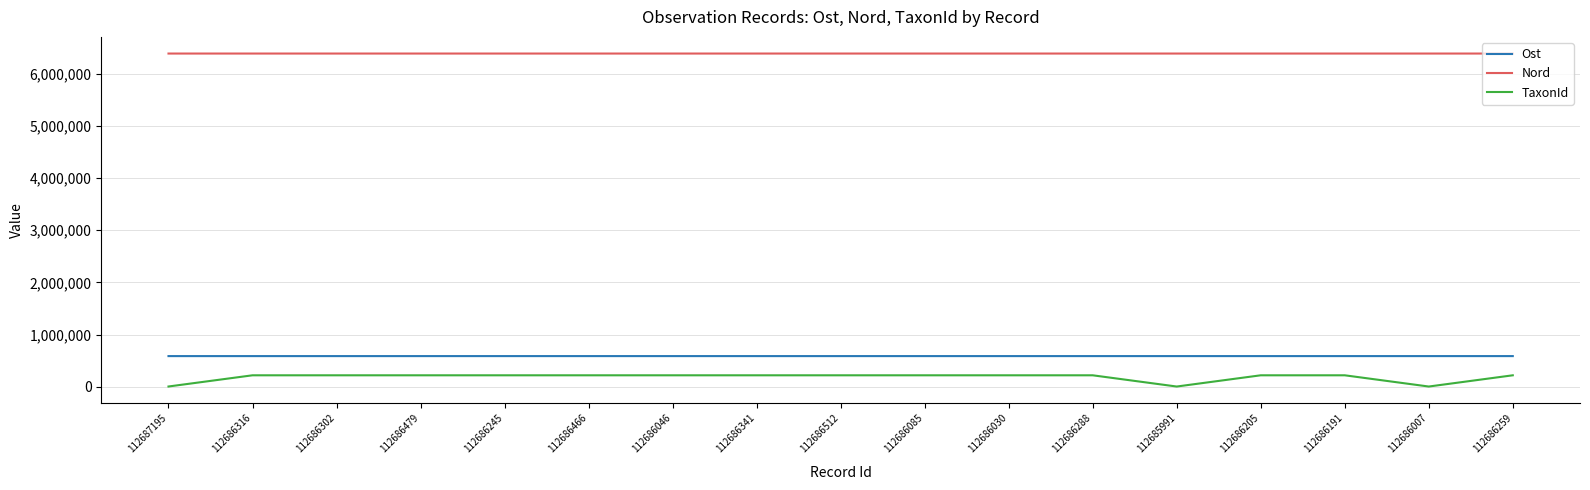

Which series has the largest range (max minus min)?

TaxonId